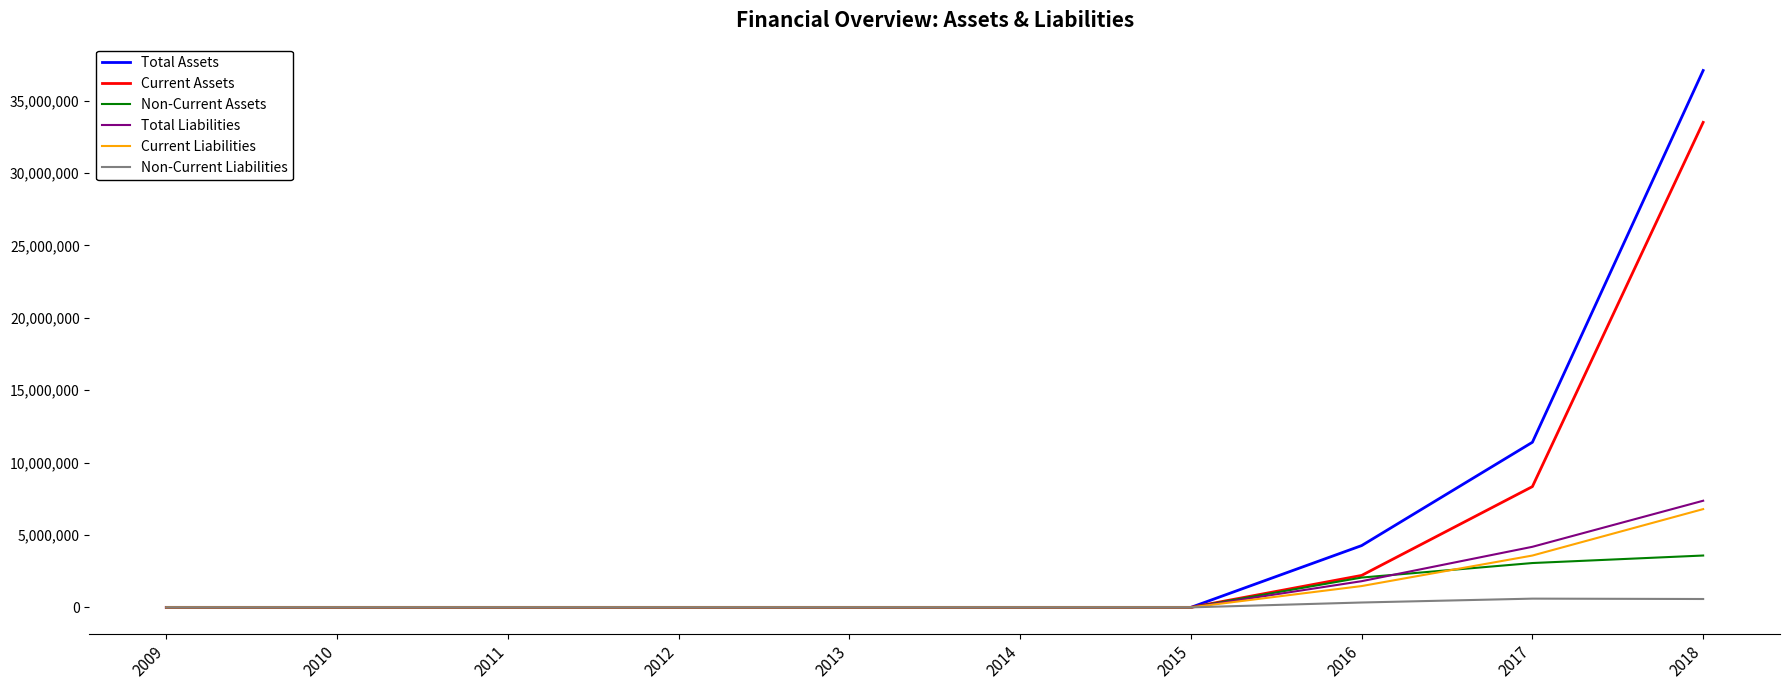

What is the sum of the Total Assets values at 2014 and 2016?

4266768